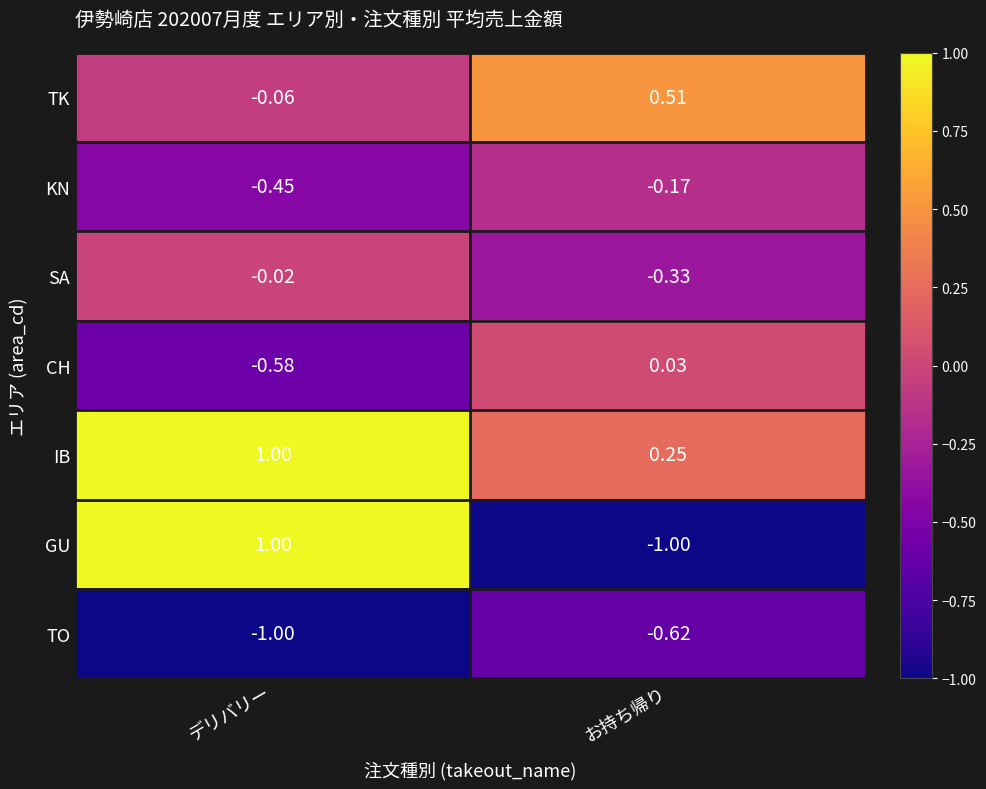

What is the smallest value displayed?

-1.0